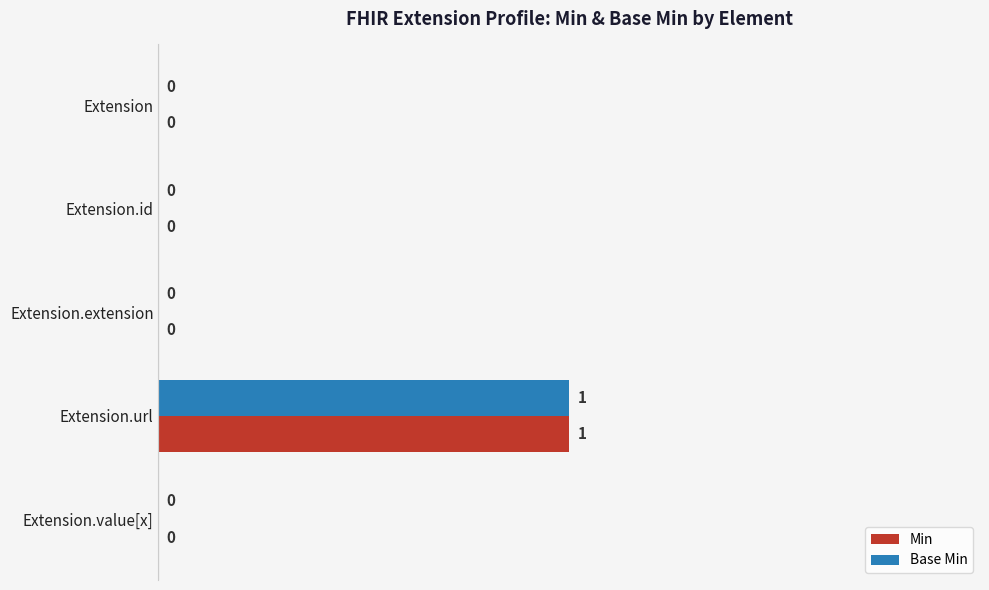

Which category has the highest value in the Min series?

Extension.url